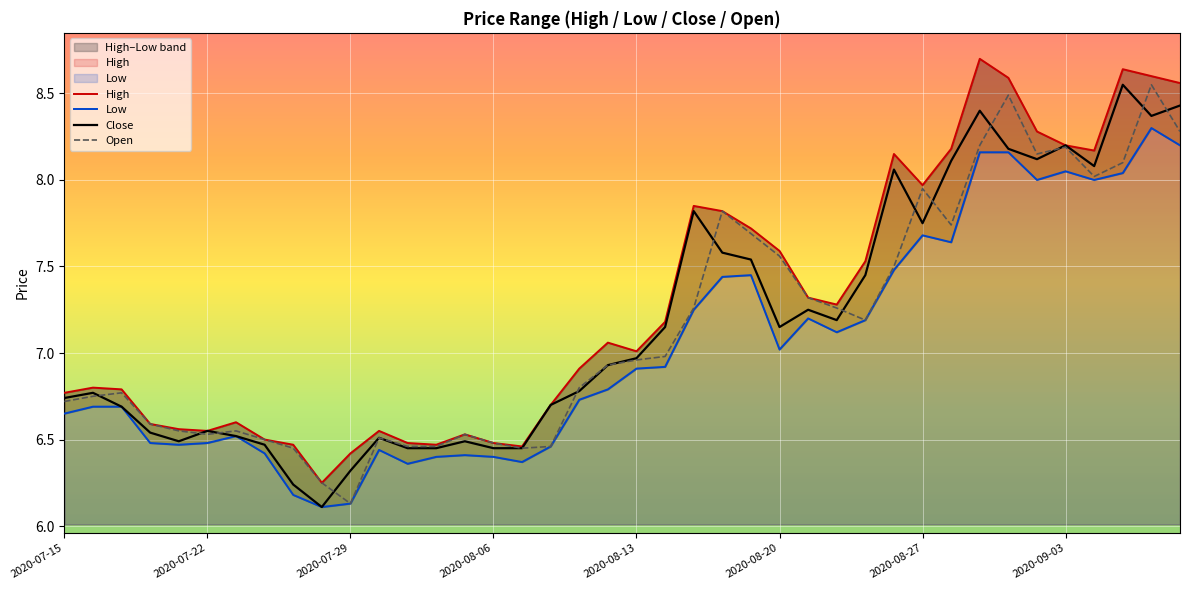

The Open series shows 10.7 at 9. True or false?

False